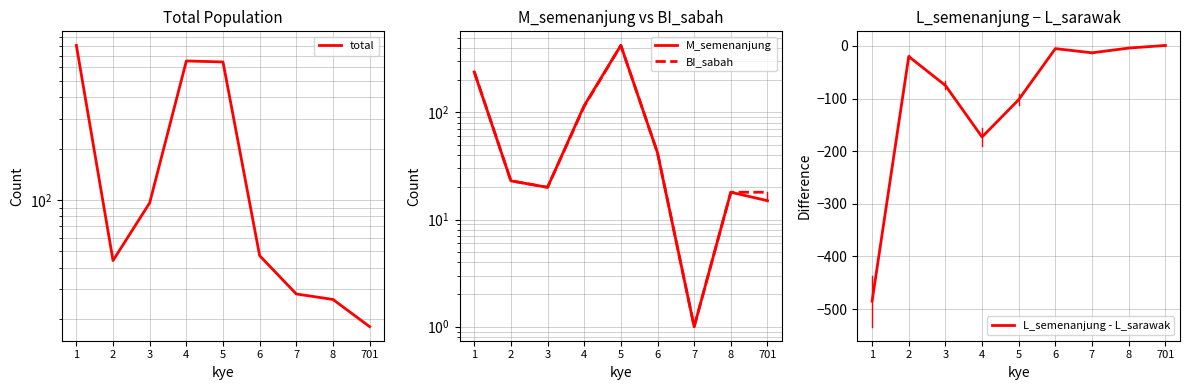

At which category is the sum across all series the highest?

5